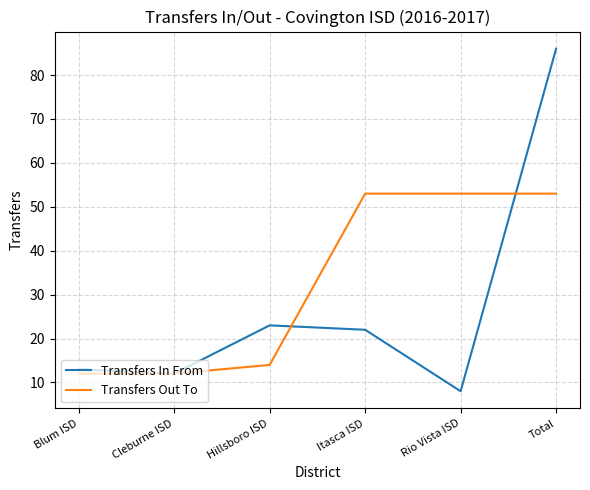

What is the total value across all series at Rio Vista ISD?

61